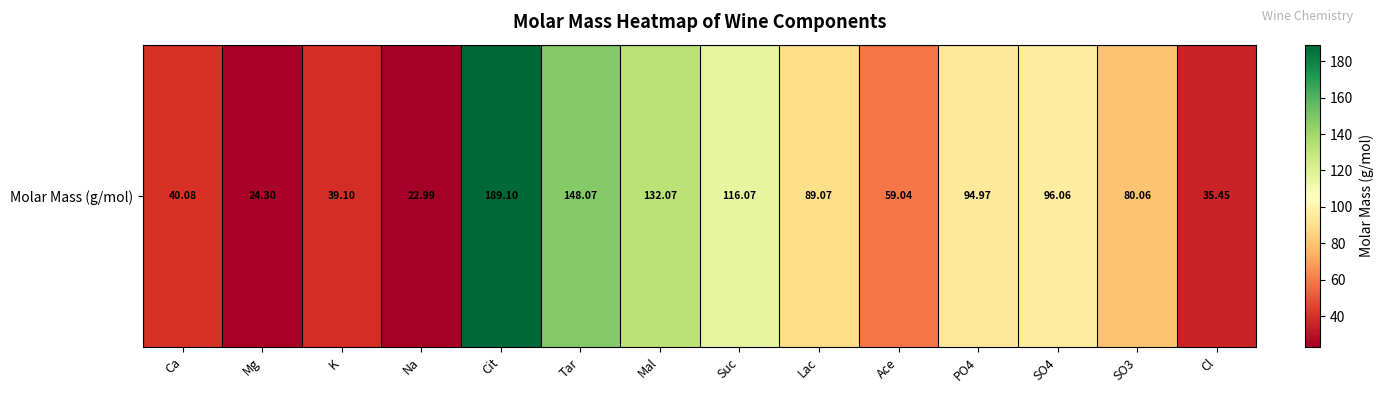

Reading right to left, what are all the values shown in this chart?

35.5	80.1	96.1	95.0	59.0	89.1	116.1	132.1	148.1	189.1	23.0	39.1	24.3	40.1